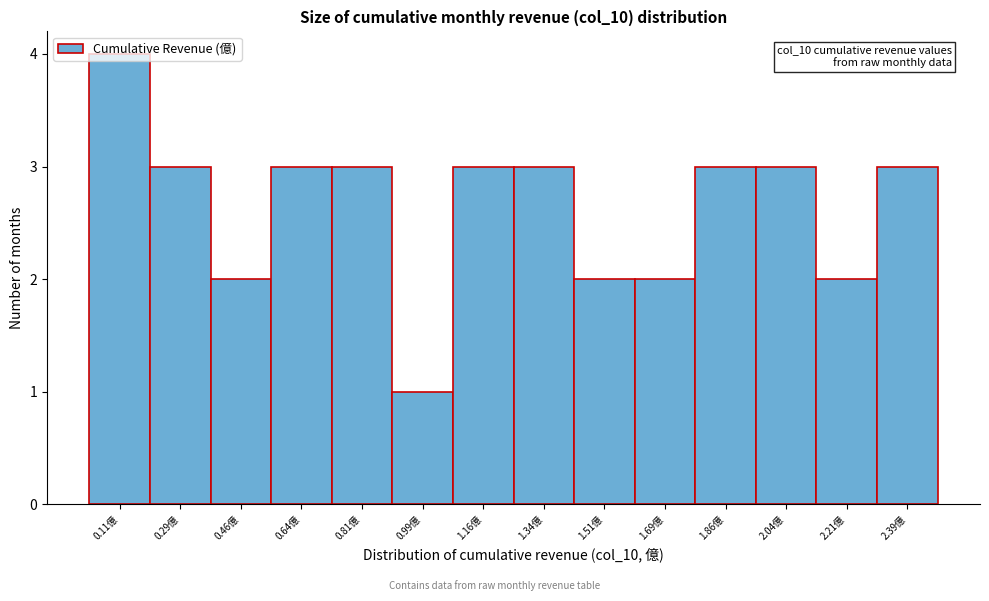

What position from the left is 1.69億?

10